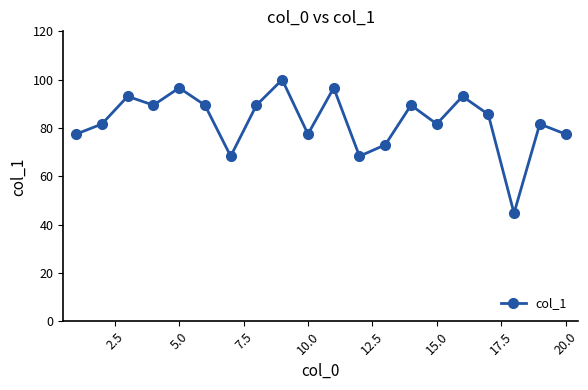

What is the difference between the maximum and minimum values?

55.3